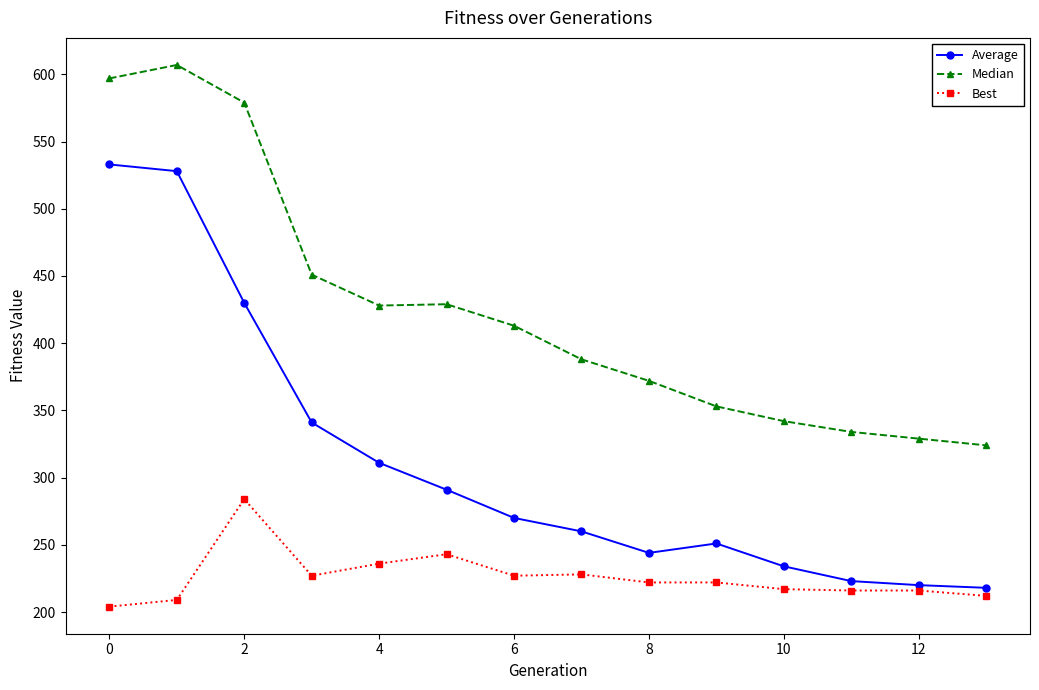

How many data points in Best are less than 222?

6